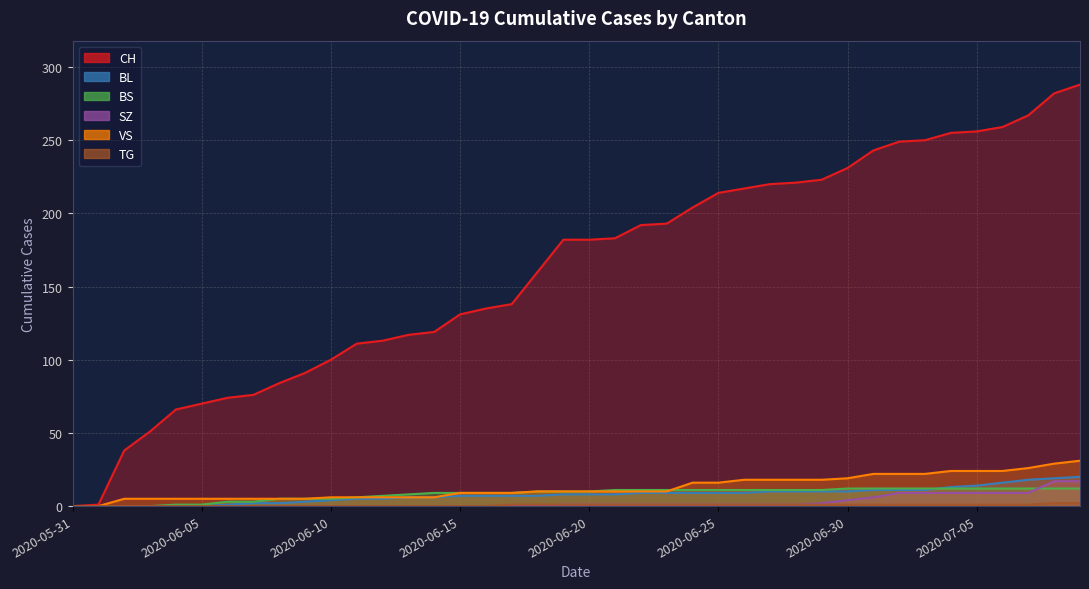

How many data points in BS are above 10?

19